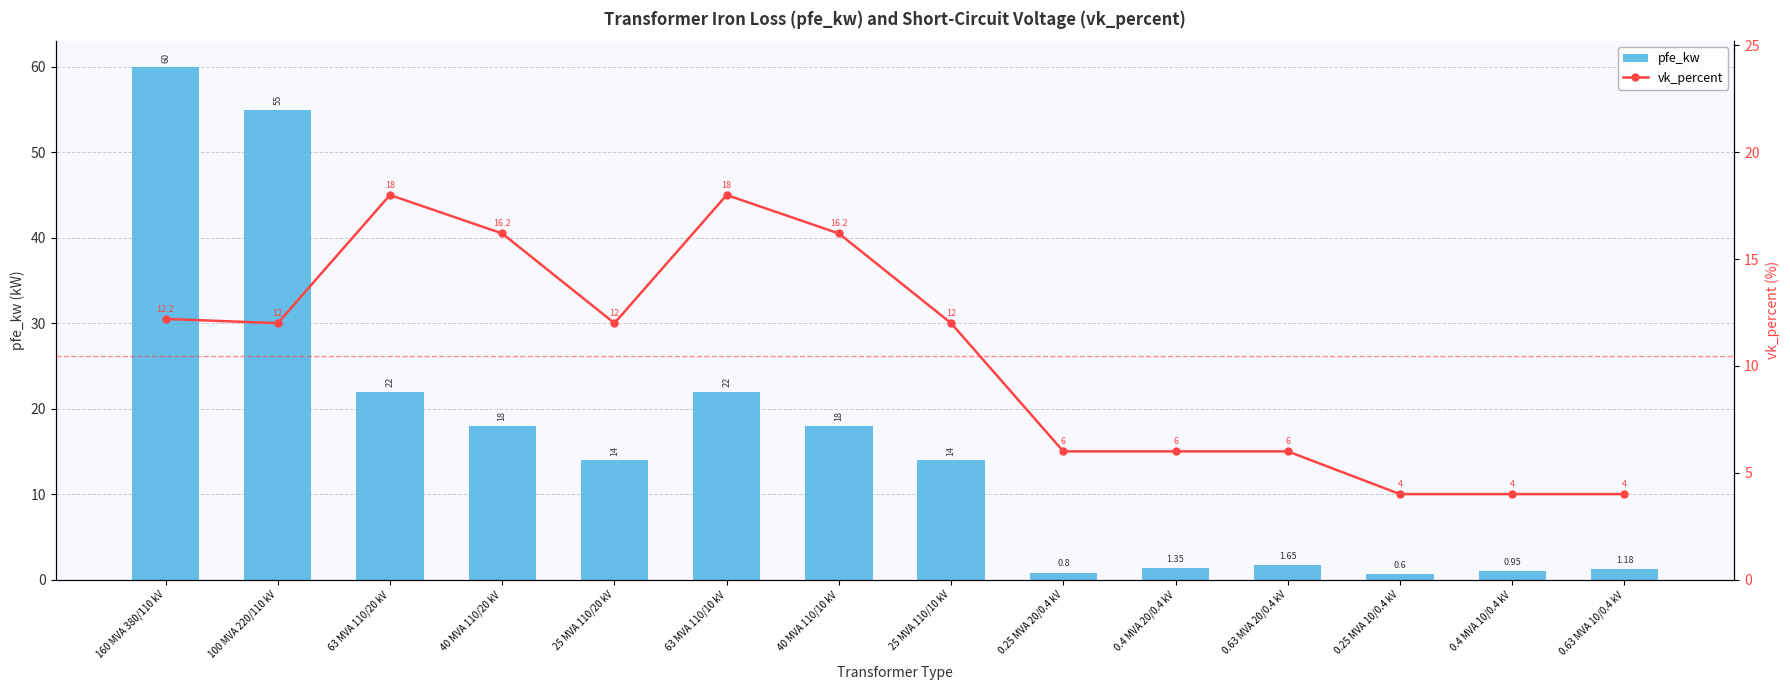

Reading left to right, extract all data points from this chart.

pfe_kw: 160 MVA 380/110 kV=60.0	100 MVA 220/110 kV=55.0	63 MVA 110/20 kV=22.0	40 MVA 110/20 kV=18.0	25 MVA 110/20 kV=14.0	63 MVA 110/10 kV=22.0	40 MVA 110/10 kV=18.0	25 MVA 110/10 kV=14.0	0.25 MVA 20/0.4 kV=0.8	0.4 MVA 20/0.4 kV=1.4	0.63 MVA 20/0.4 kV=1.6	0.25 MVA 10/0.4 kV=0.6	0.4 MVA 10/0.4 kV=0.9	0.63 MVA 10/0.4 kV=1.2
vk_percent: 160 MVA 380/110 kV=12.2	100 MVA 220/110 kV=12.0	63 MVA 110/20 kV=18.0	40 MVA 110/20 kV=16.2	25 MVA 110/20 kV=12.0	63 MVA 110/10 kV=18.0	40 MVA 110/10 kV=16.2	25 MVA 110/10 kV=12.0	0.25 MVA 20/0.4 kV=6.0	0.4 MVA 20/0.4 kV=6.0	0.63 MVA 20/0.4 kV=6.0	0.25 MVA 10/0.4 kV=4.0	0.4 MVA 10/0.4 kV=4.0	0.63 MVA 10/0.4 kV=4.0